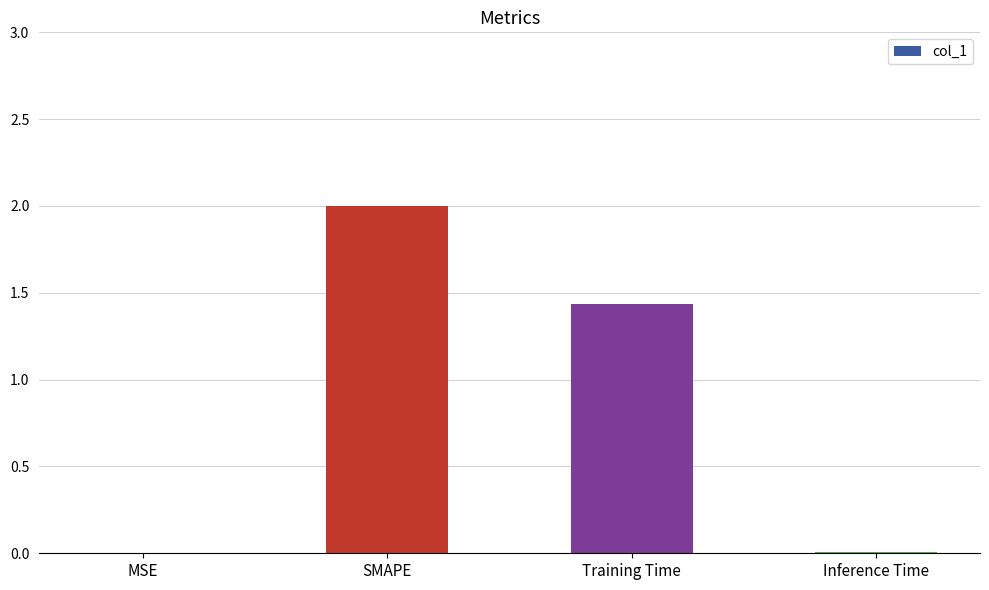

Count the number of data series in this chart.

1